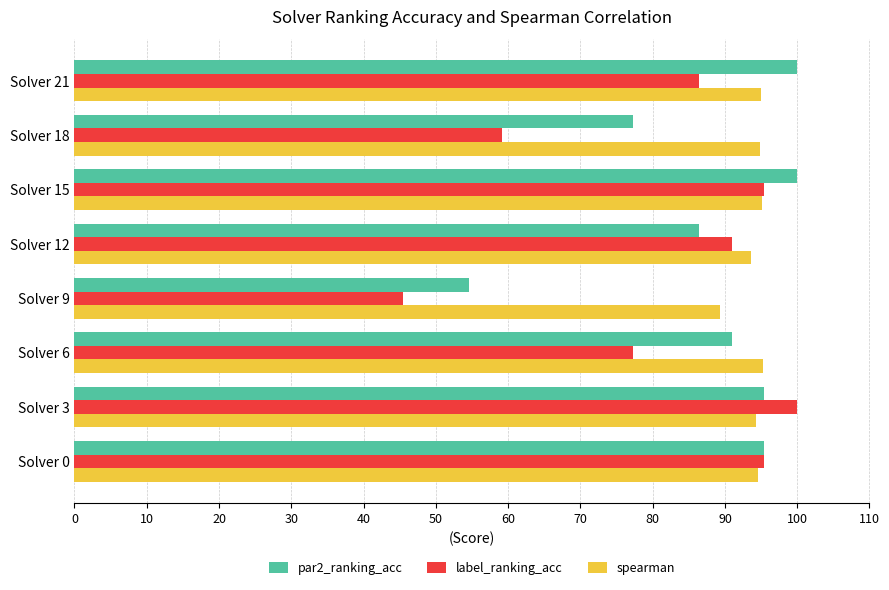

At Solver 18, list the series in order from largest to smallest.

spearman, par2_ranking_acc, label_ranking_acc